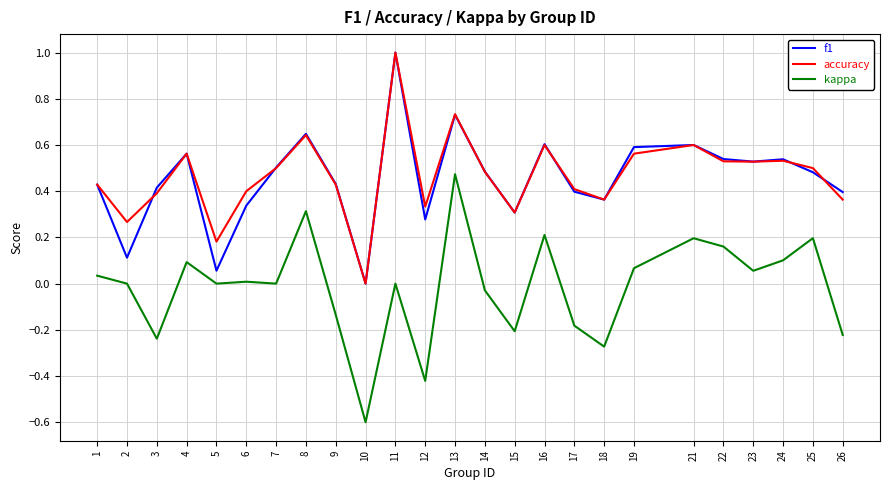

True or false: f1 and kappa cross at least once.

False